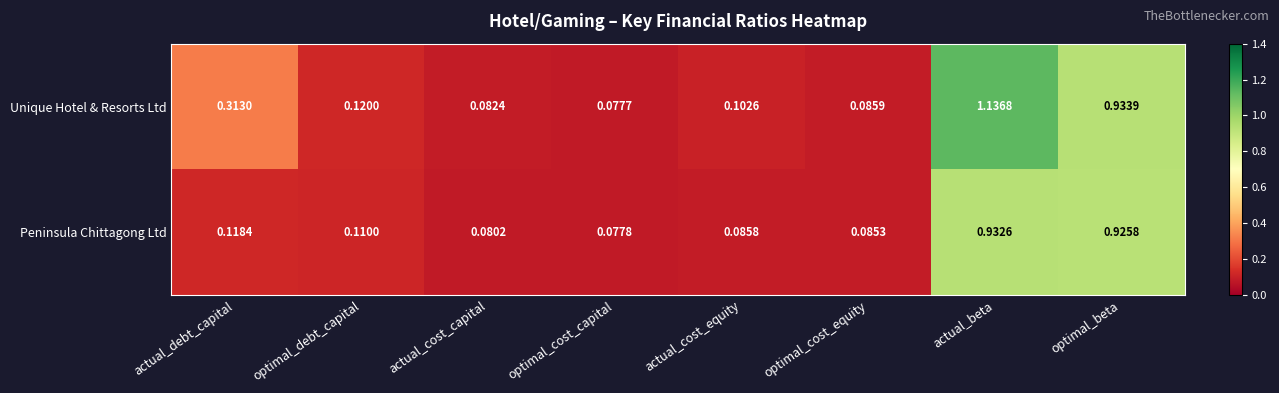

Rank the series at actual_debt_capital from highest to lowest value.

Unique Hotel & Resorts Ltd, Peninsula Chittagong Ltd